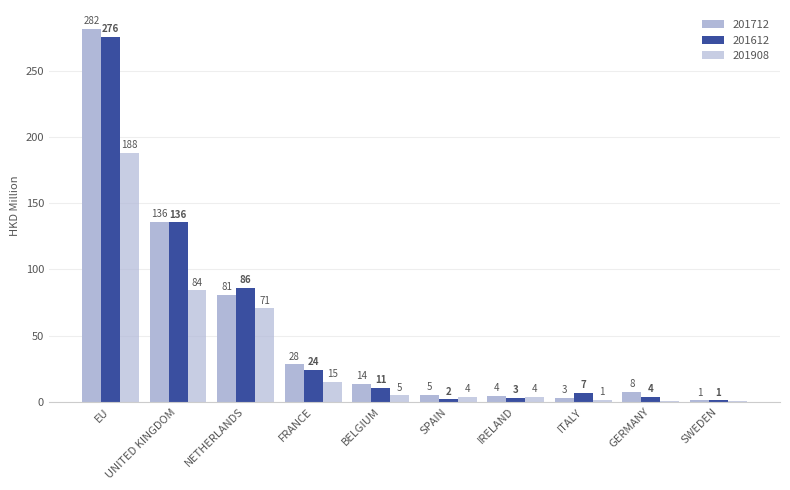

List the labels in order of 201612 value, smallest first.

SWEDEN, SPAIN, IRELAND, GERMANY, ITALY, BELGIUM, FRANCE, NETHERLANDS, UNITED KINGDOM, EU